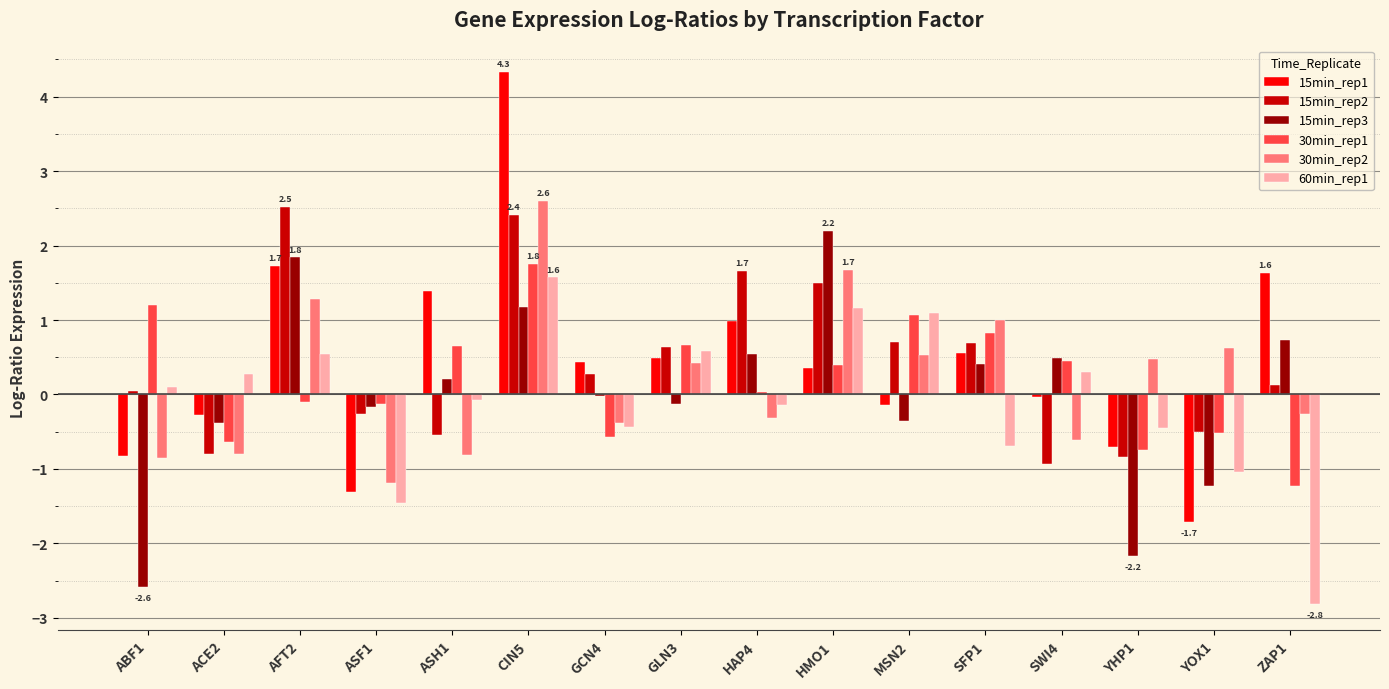

Rank the series by their maximum value, from lowest to highest.

60min_rep1, 30min_rep1, 15min_rep3, 15min_rep2, 30min_rep2, 15min_rep1